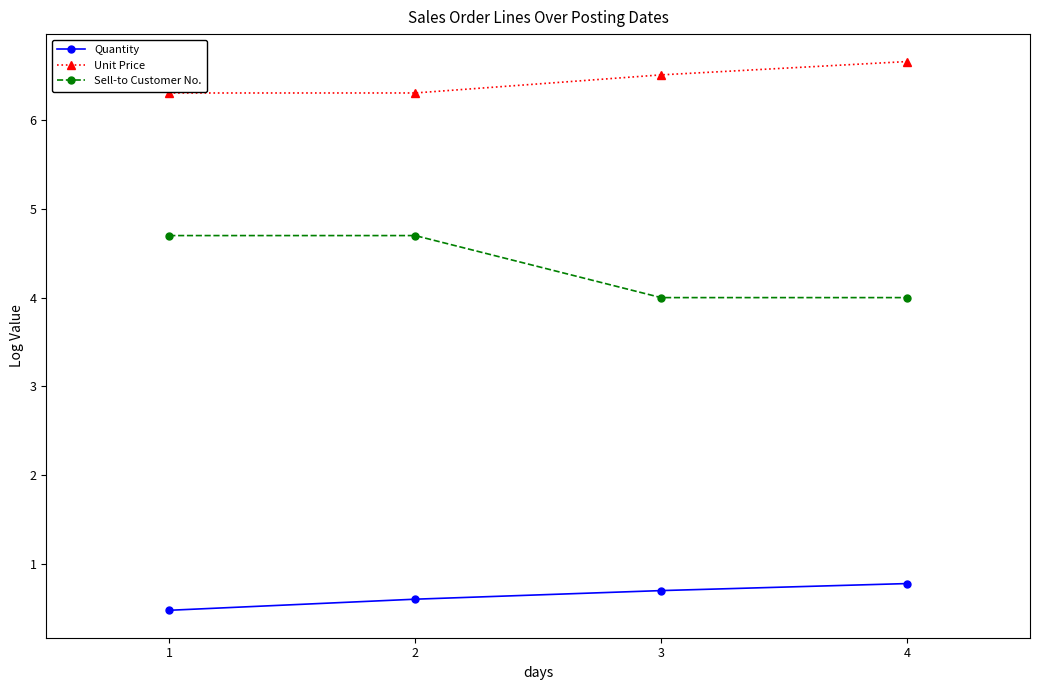

What is the difference between the highest and lowest values at 4?

5.9